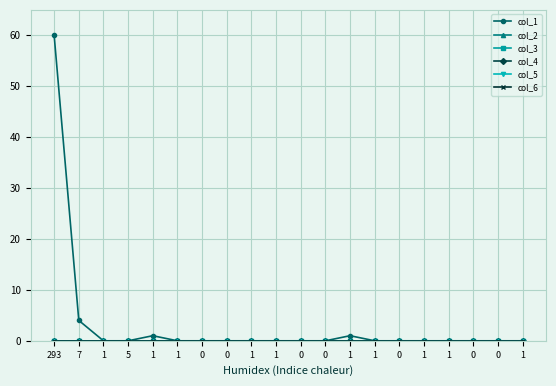

True or false: col_2 and col_1 cross at least once.

False